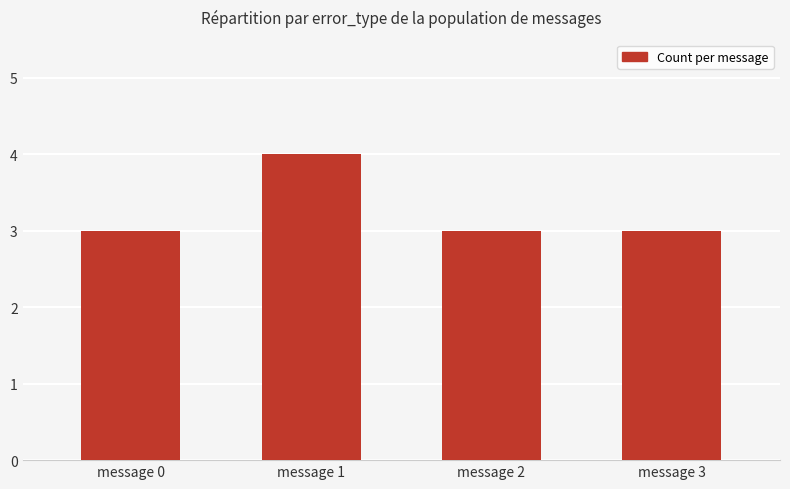

Reading left to right, list all the values displayed in this chart.

3	4	3	3